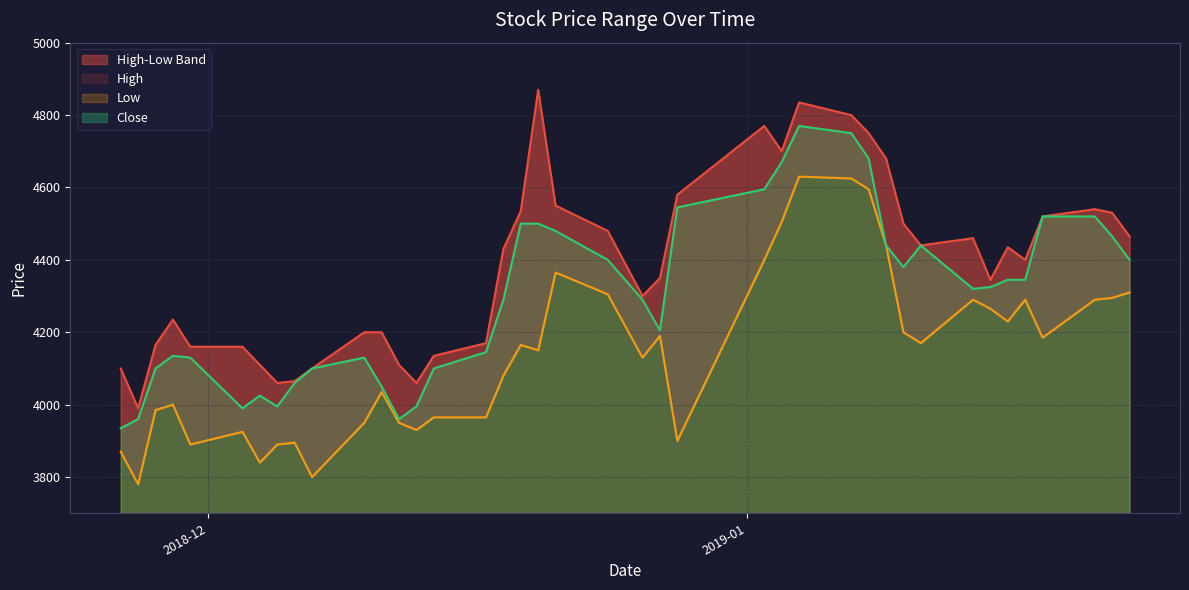

True or false: High has more than 1 points higher than both neighbors.

True